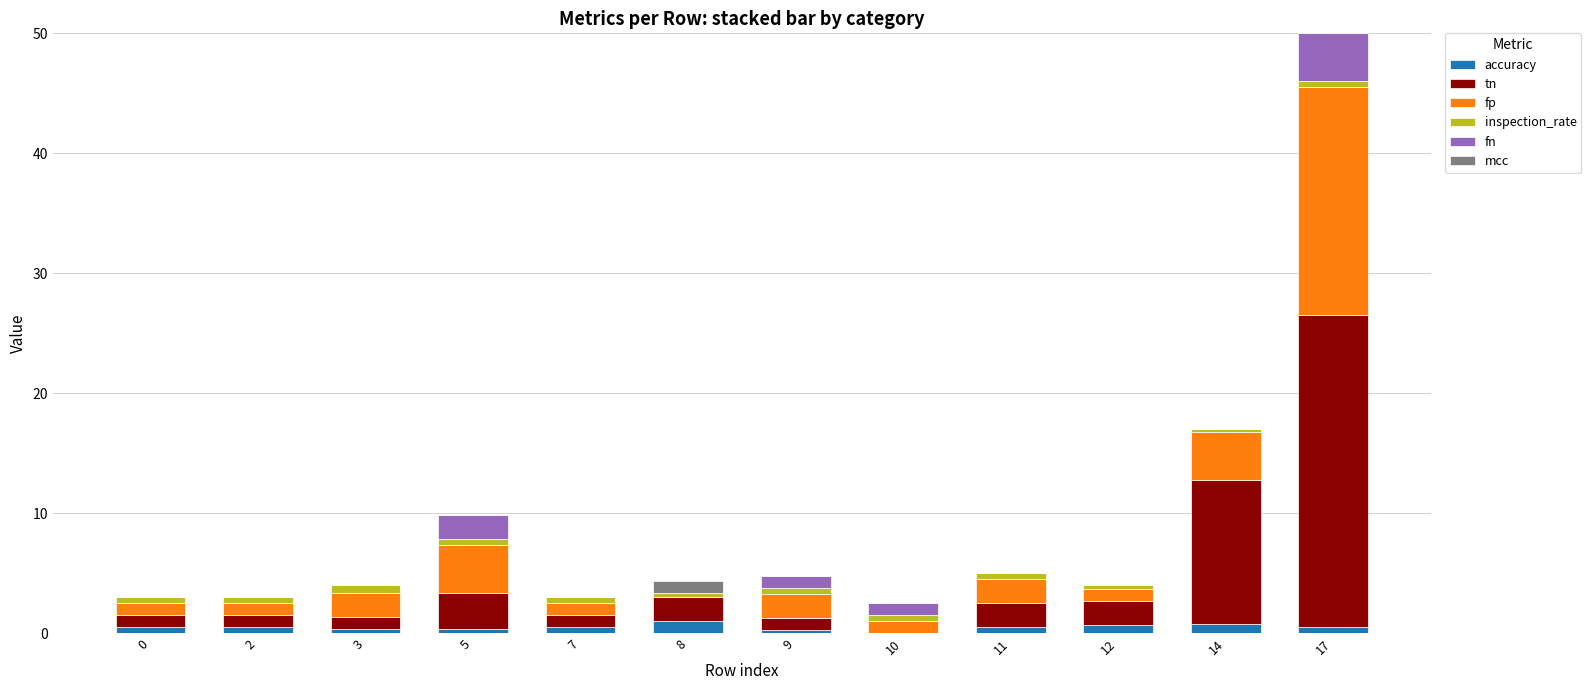

At which category is the sum across all series the highest?

17